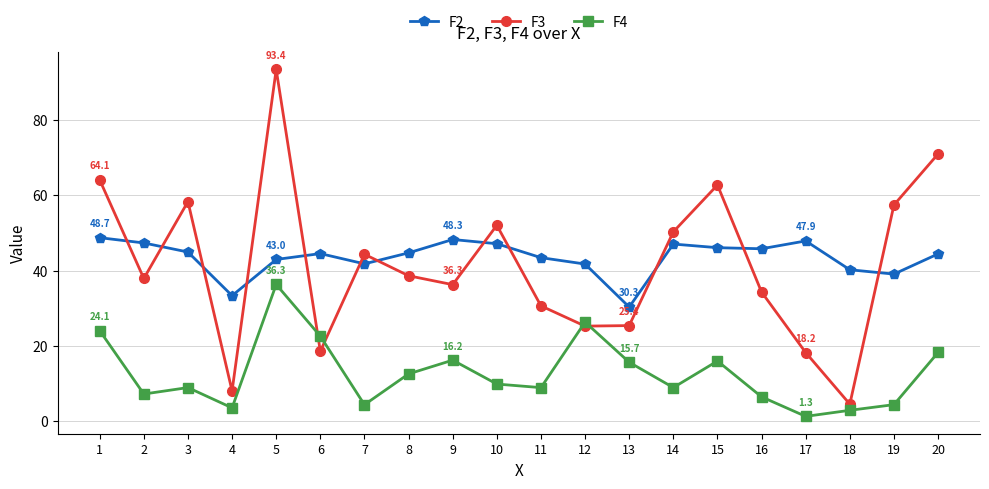

Which series changed the most between 1 and 14?

F4